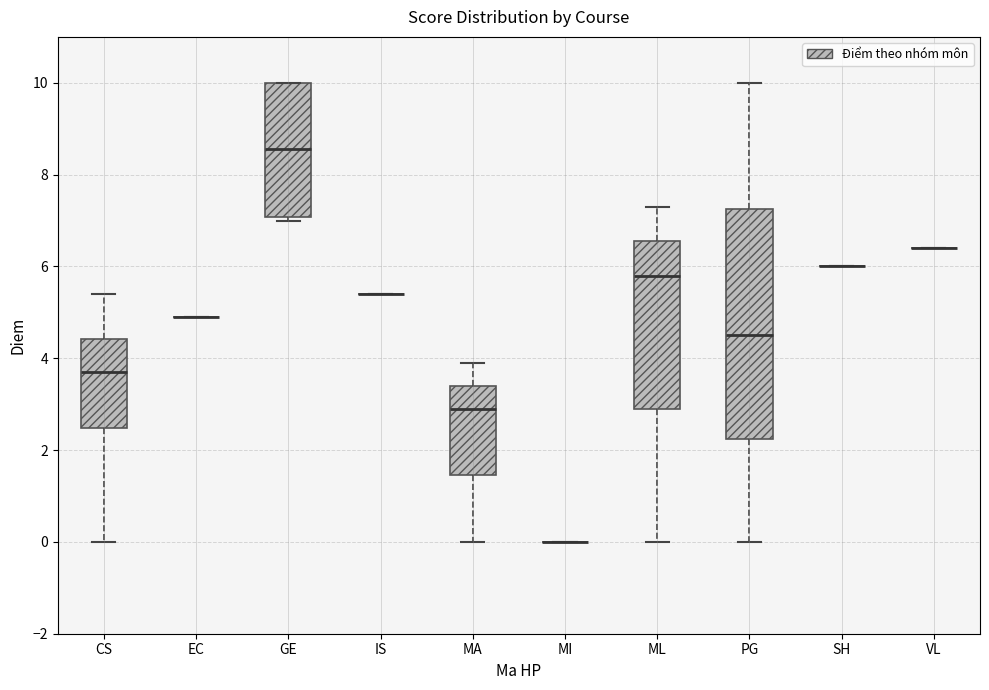

Which box is the tallest, from its lower edge to its upper edge?

PG